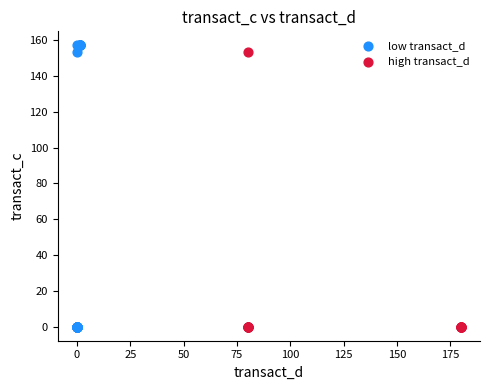

Which series reaches the maximum Y coordinate?

low transact_d